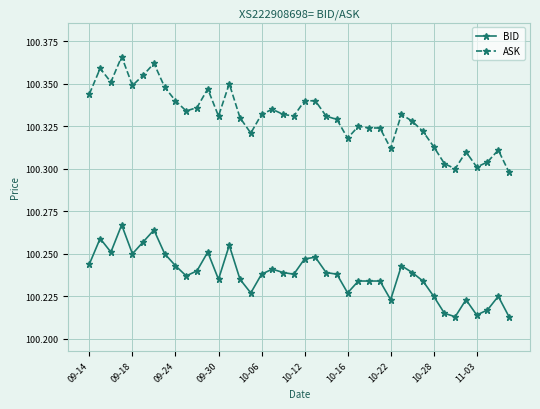

Which series has the largest total across all categories?

ASK